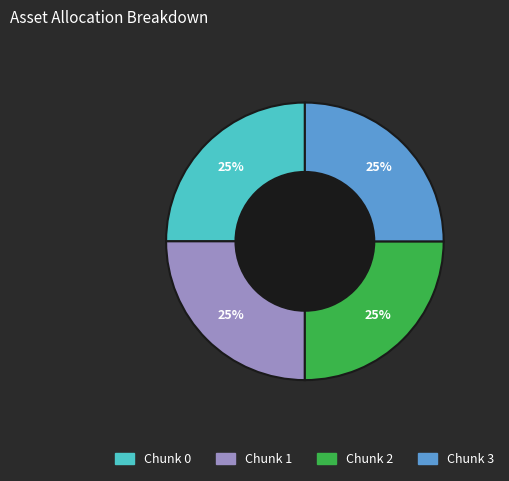

Is there a majority slice in this chart?

No